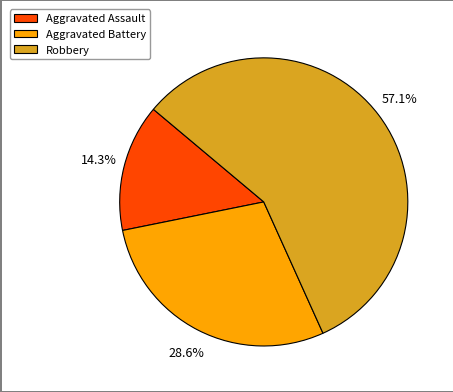

Rank the categories by value from highest to lowest.

Robbery, Aggravated Battery, Aggravated Assault